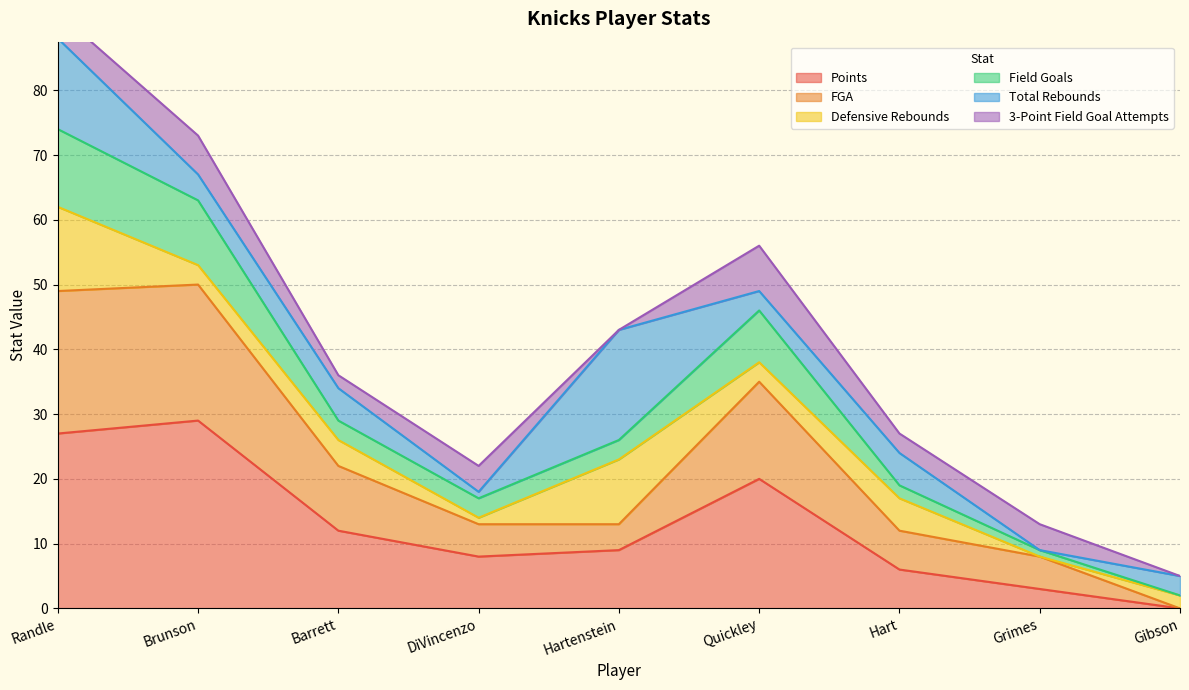

At which label does Points reach its minimum?

Gibson